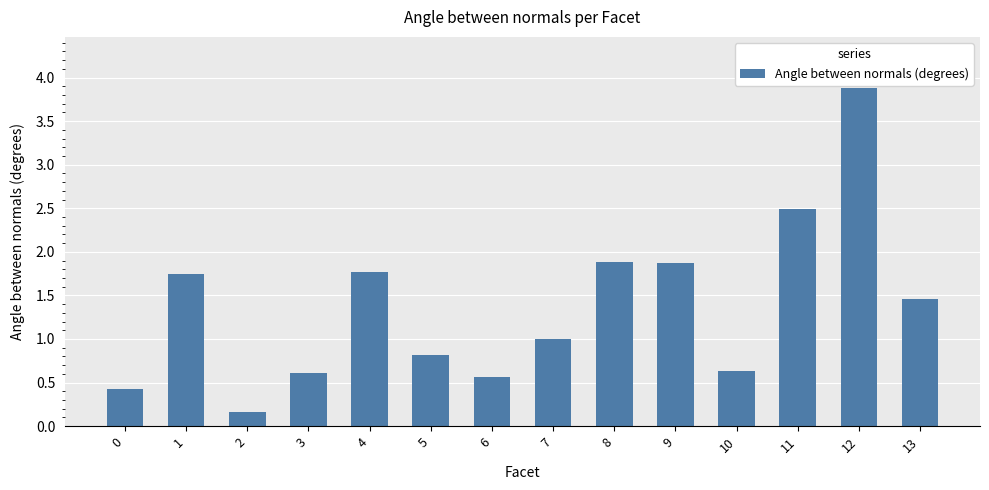

Is it true that the value at 6 is 0.6?

True